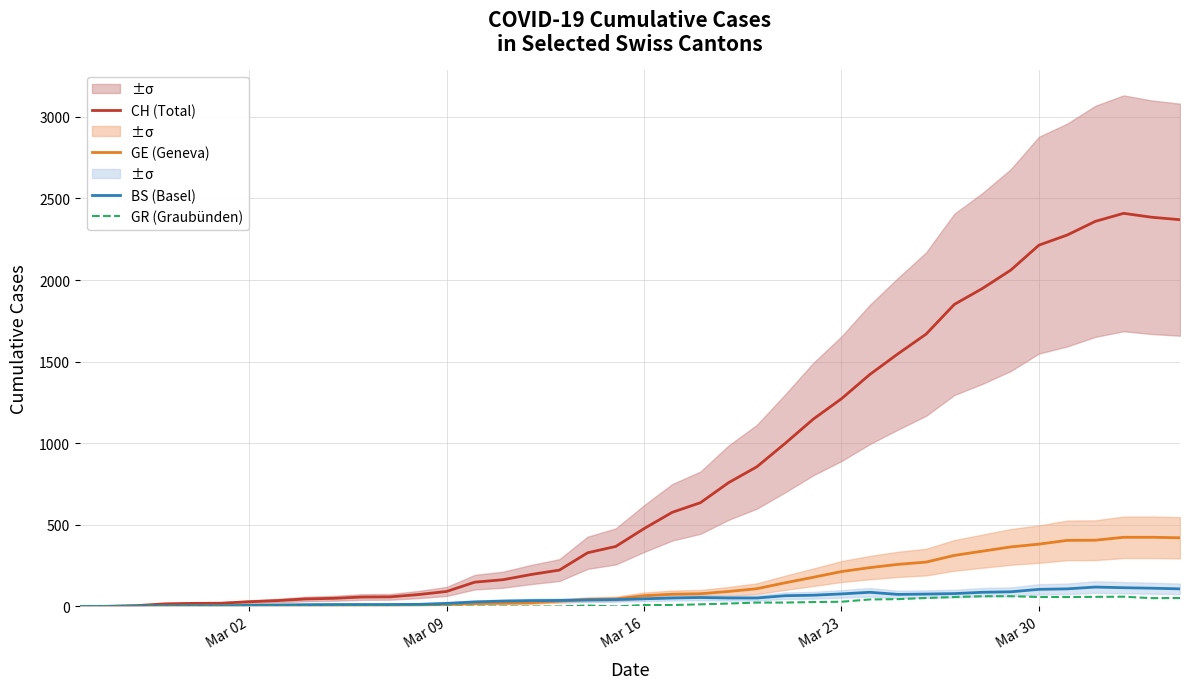

How many data points does each series have?

40